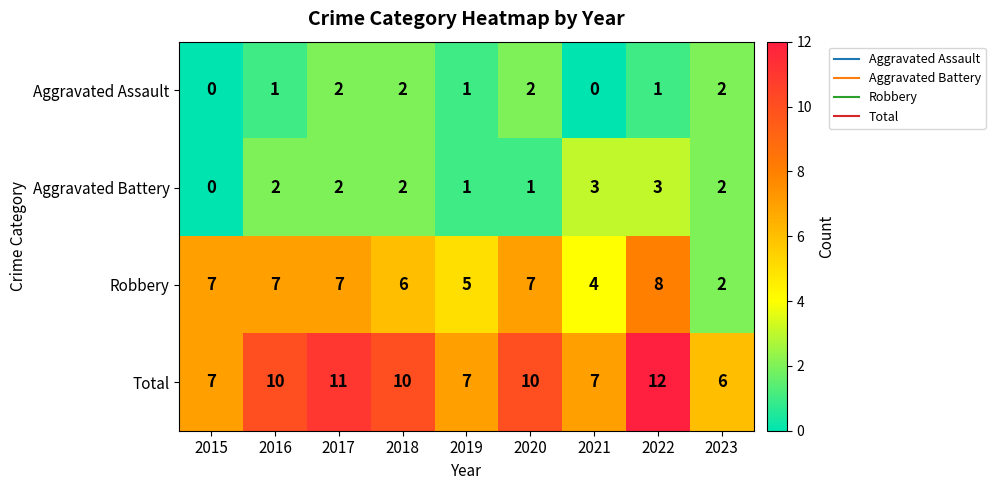

List the series in order of their peak value, highest first.

Total, Robbery, Aggravated Battery, Aggravated Assault